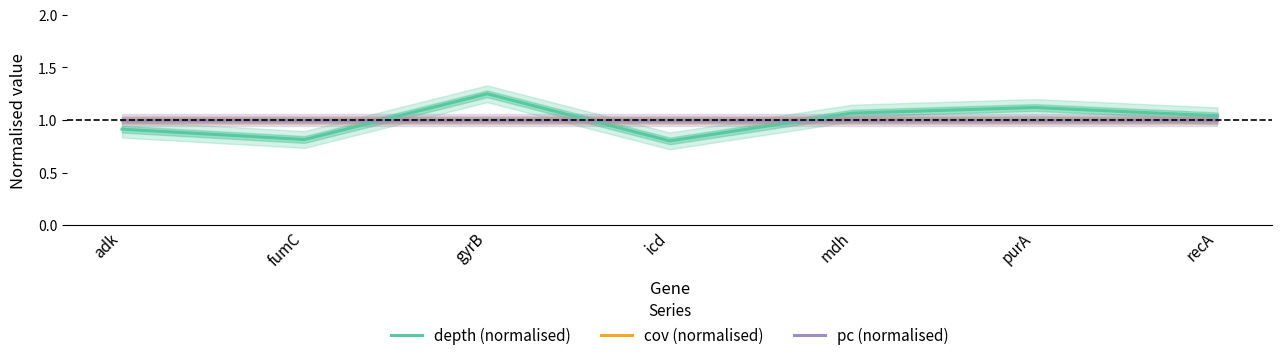

True or false: cov (normalised) and pc (normalised) cross at least once.

False